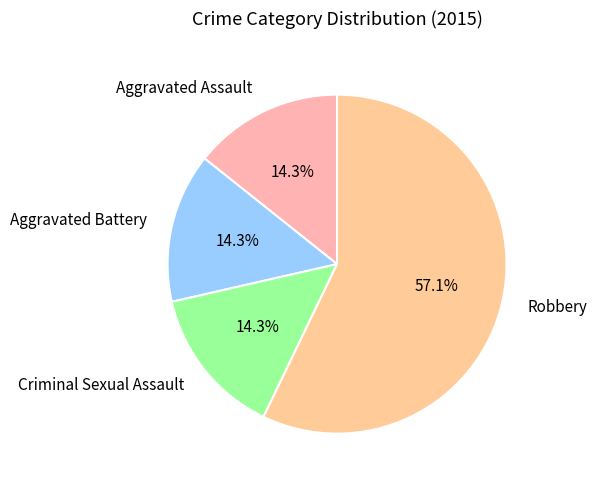

How much of the chart is everything except Criminal Sexual Assault?

85.7%